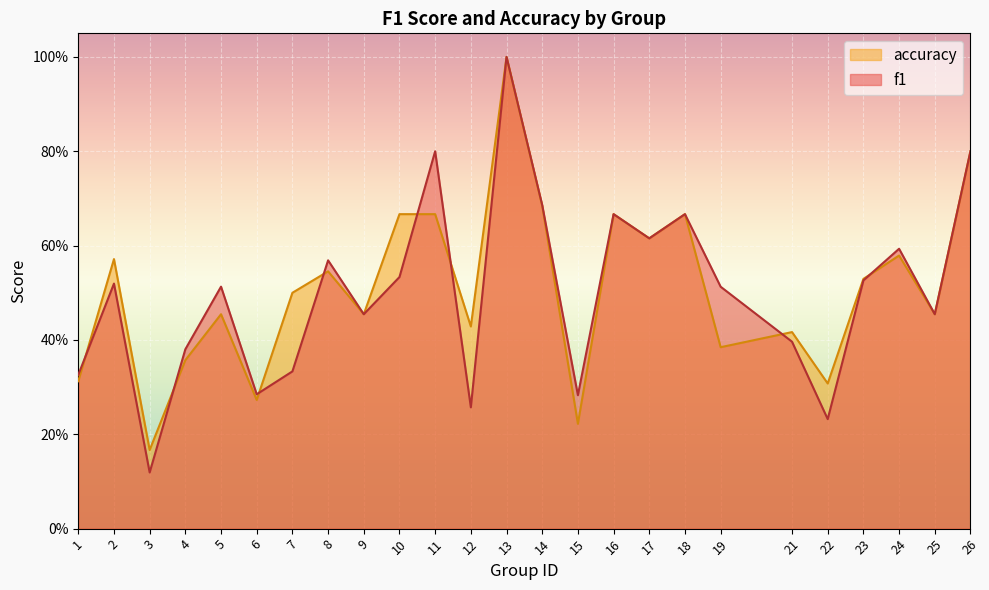

Between 6 and 12, which is larger?

6